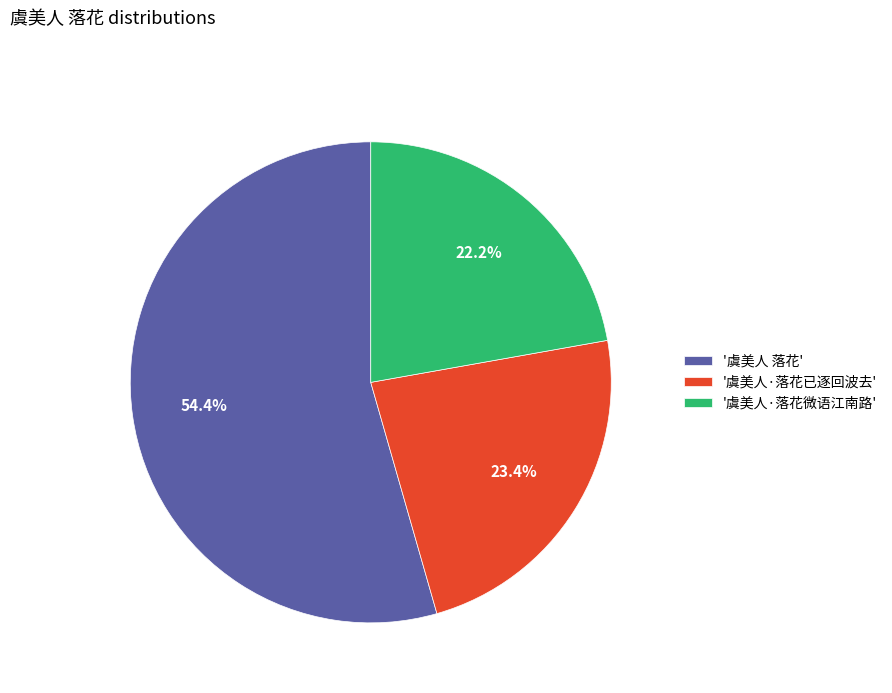

Rank the categories by value from lowest to highest.

'虞美人·落花微语江南路', '虞美人·落花已逐回波去', '虞美人 落花'